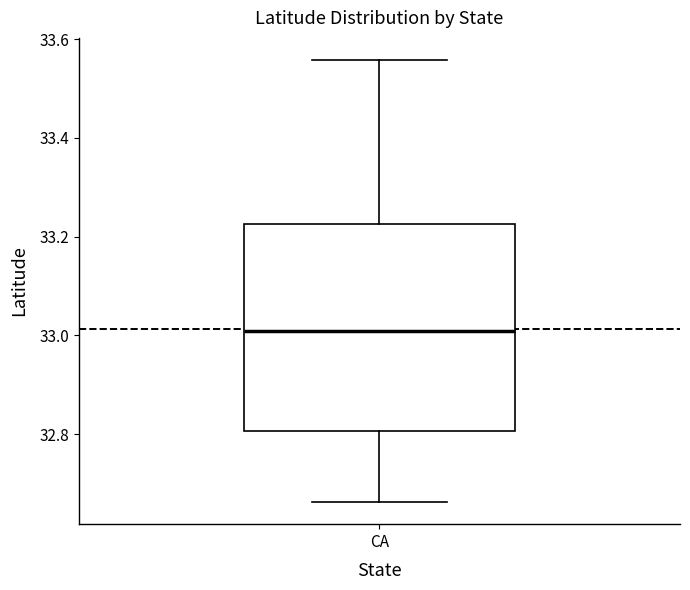

Transcribe this box plot: give where the median line is, the range the box spans, and where the two whiskers end, as read against the y-axis. The values are not printed on the chart, so give them approximately, as read against the axis.

median 33.00, box 32.80 to 33.22, whiskers 32.66 to 33.56